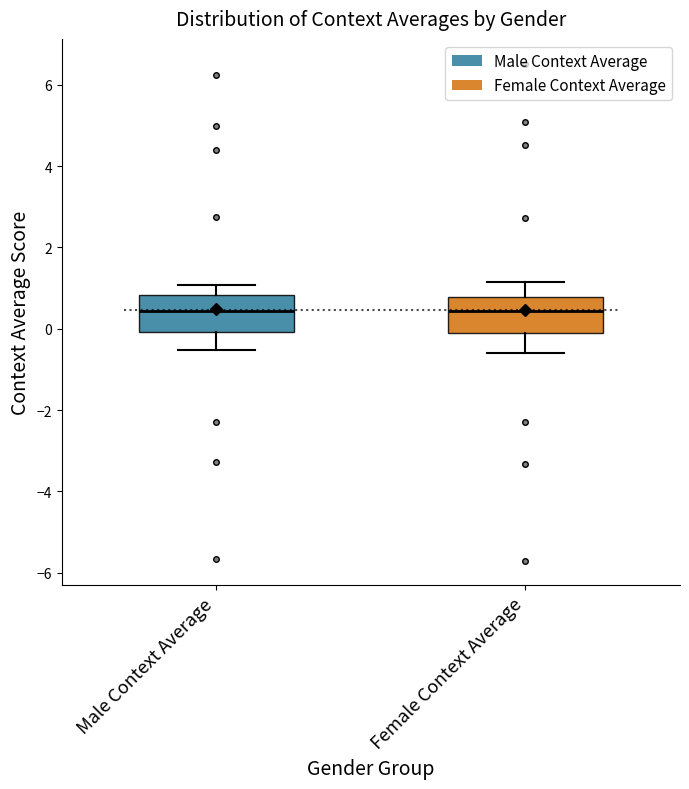

Reading left to right, transcribe this box plot: for each box, give where its median line is, the range the box spans, and where its two whiskers end, as read against the y-axis. The values are not printed on the chart, so give them approximately, as read against the axis.

Male Context Average: median 0.4, box 0.0 to 0.8, whiskers -0.6 to 1.0
Female Context Average: median 0.4, box -0.2 to 0.8, whiskers -0.6 to 1.2